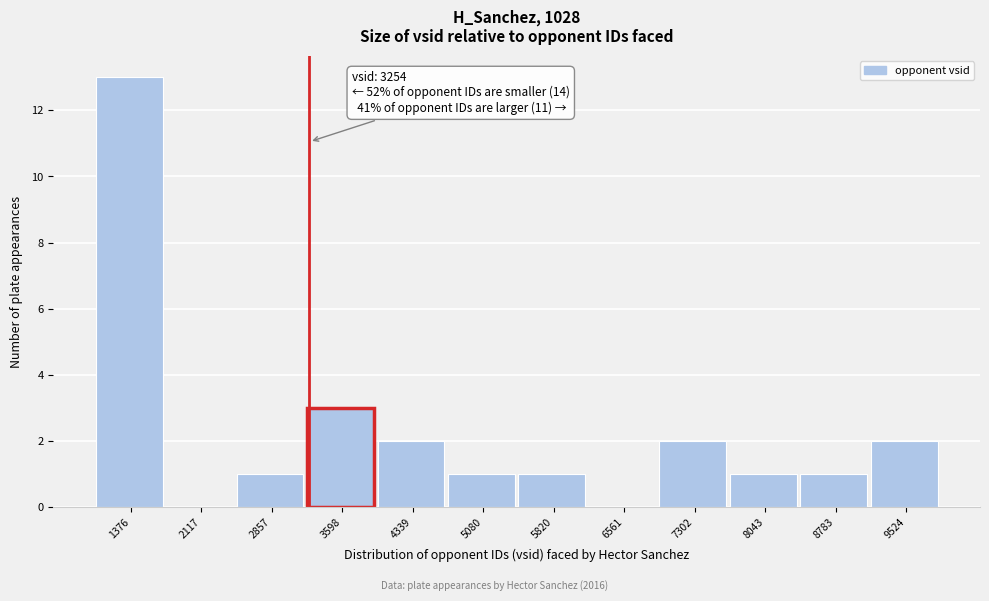

Which range on the x-axis has the tallest bar?

1000 to 1700